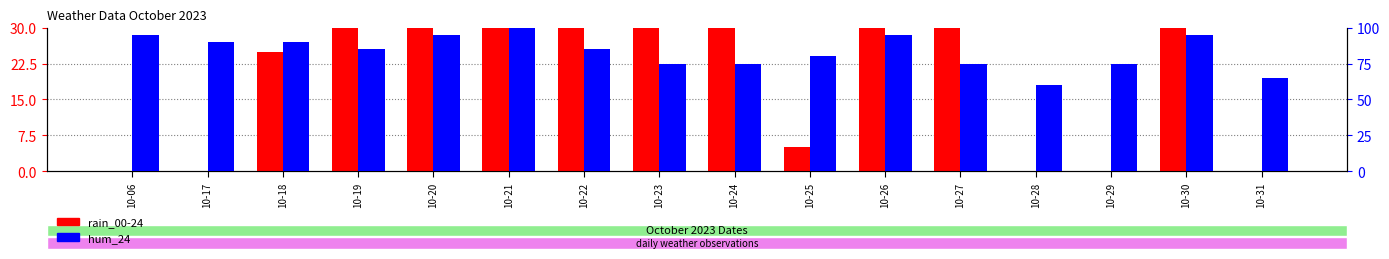

True or false: hum_24 has a value of 95 at 10-30.

True